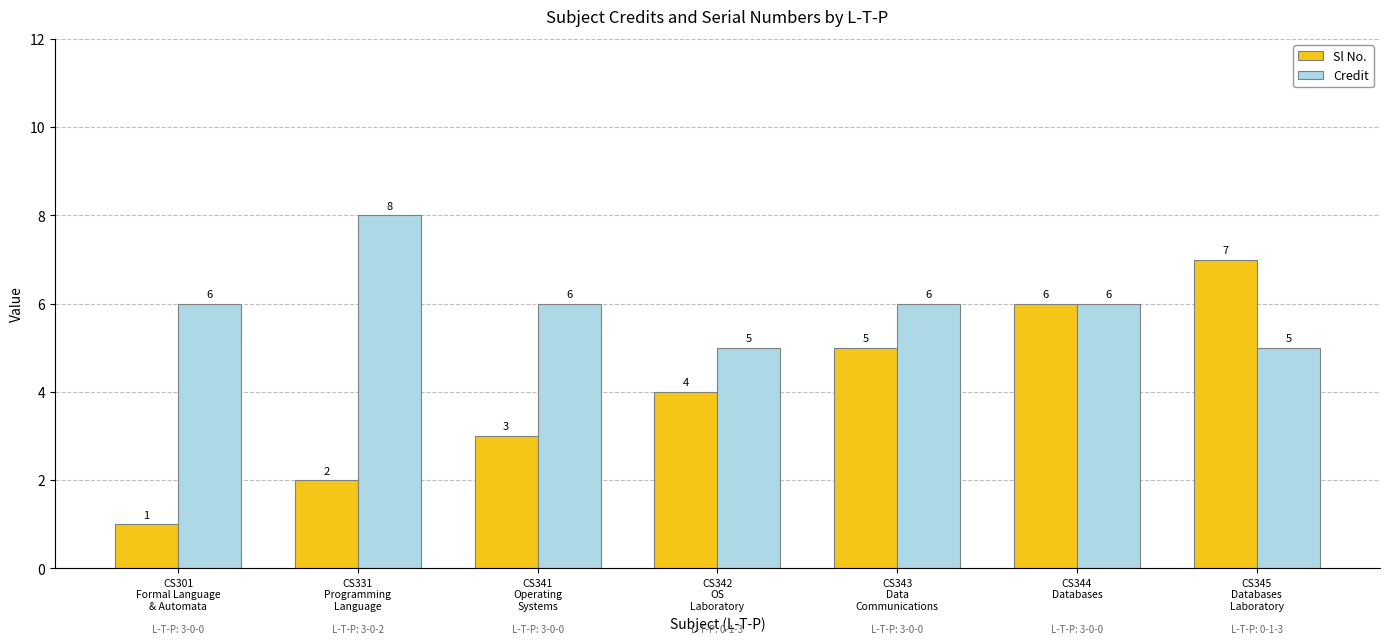

Between CS301
Formal Language
& Automata and CS342
OS
Laboratory, which series saw the biggest shift?

Sl No.